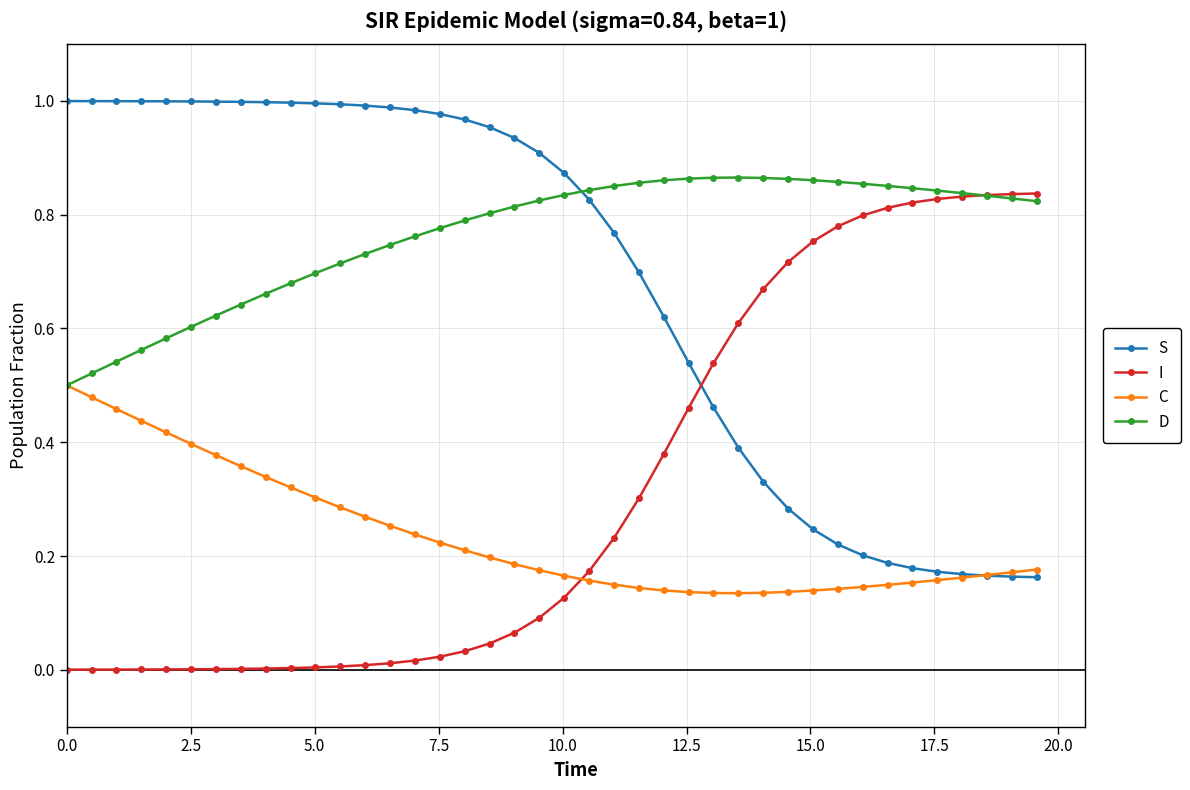

Rank the series by their average value, from highest to lowest.

D, S, I, C